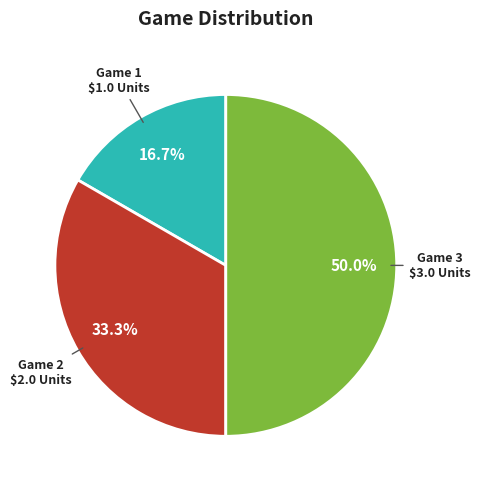

Which slice is the smallest?

Game 1